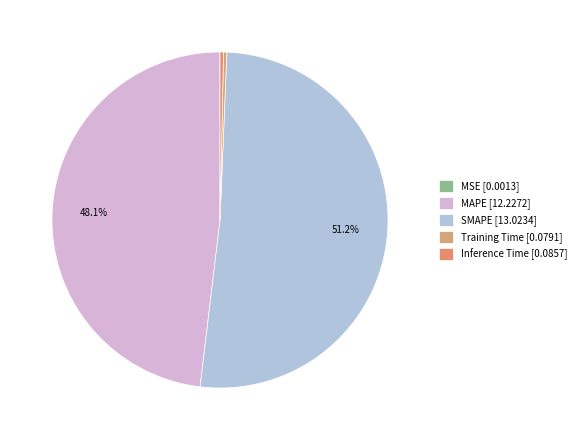

True or false: SMAPE accounts for 51% of the total.

True